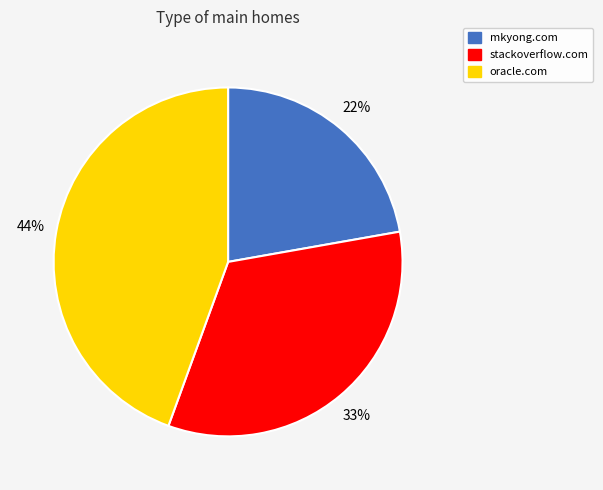

To the nearest percent, what percentage of the pie is stackoverflow.com?

33%